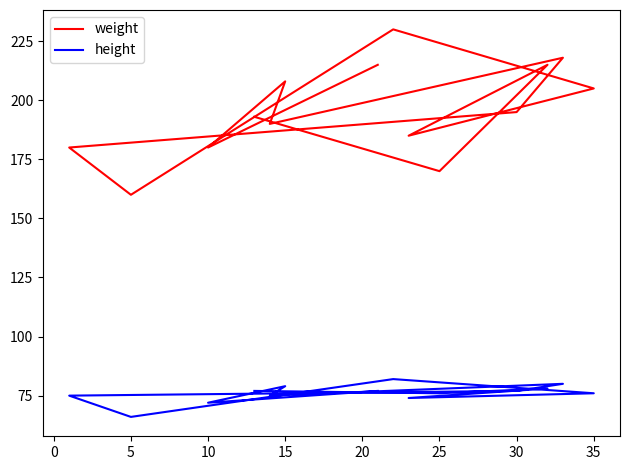

What are all the series names shown in the legend?

weight, height